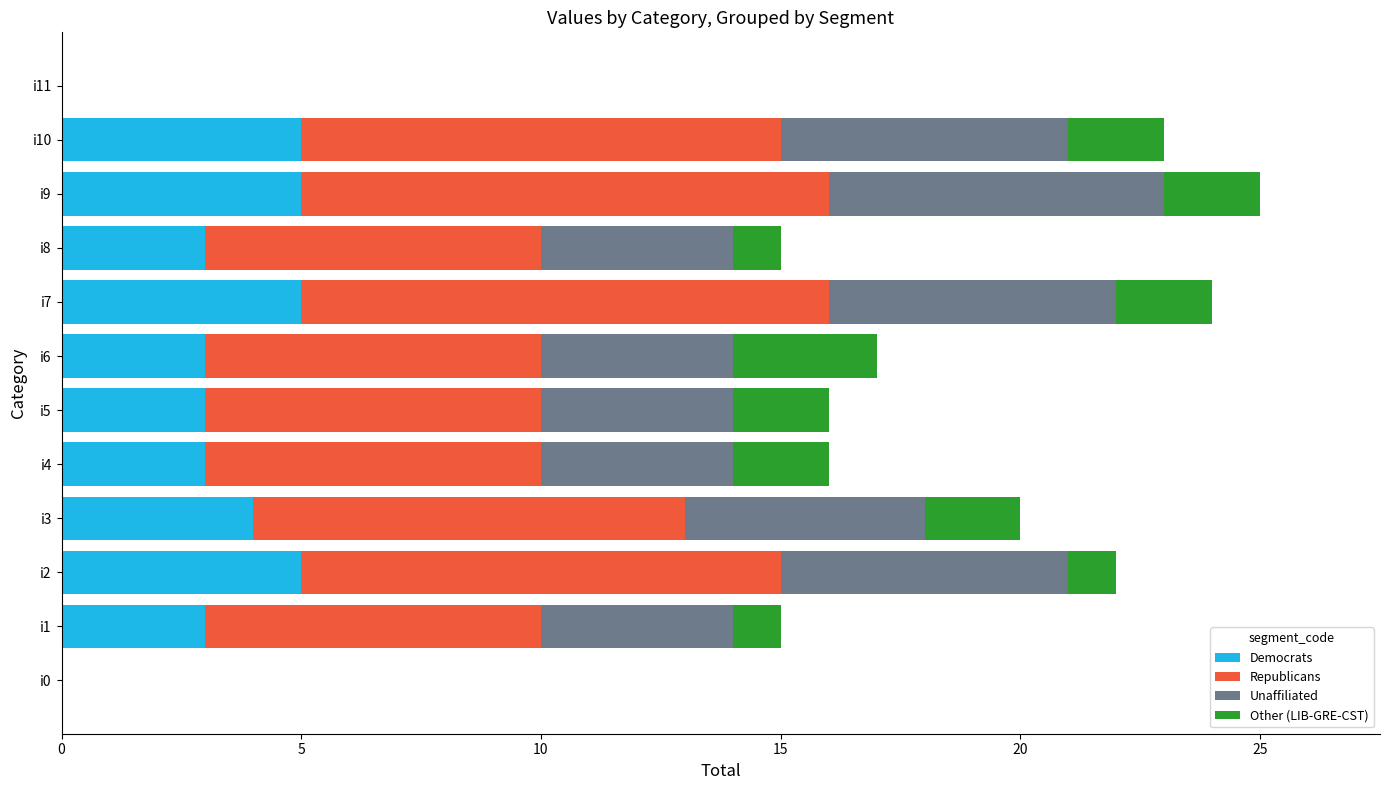

What is the maximum value for Democrats?

5